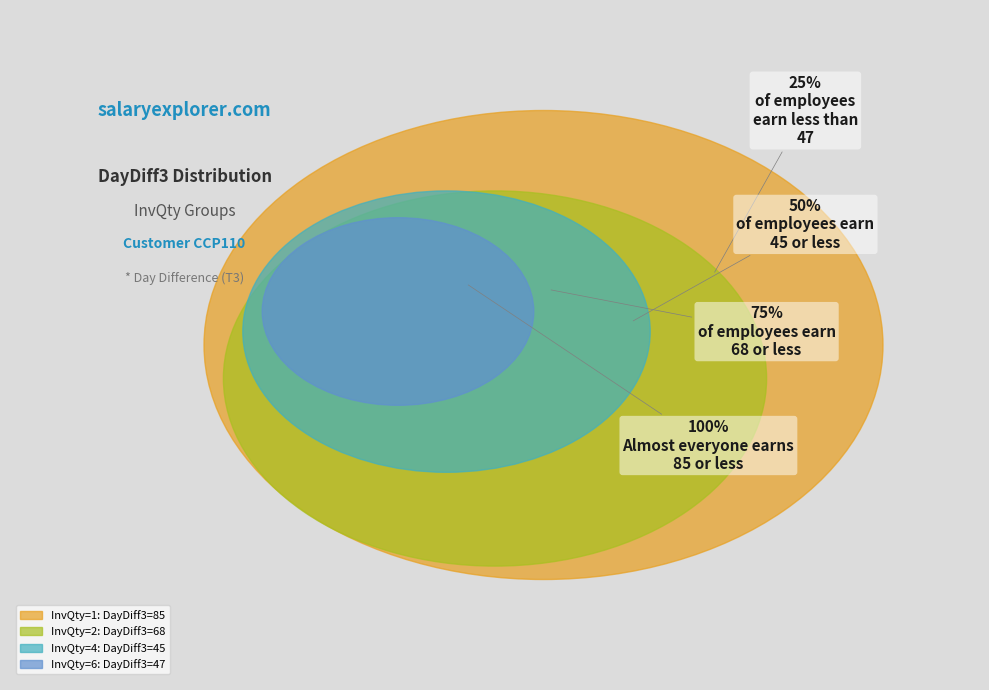

What is the largest slice in the pie chart?

1